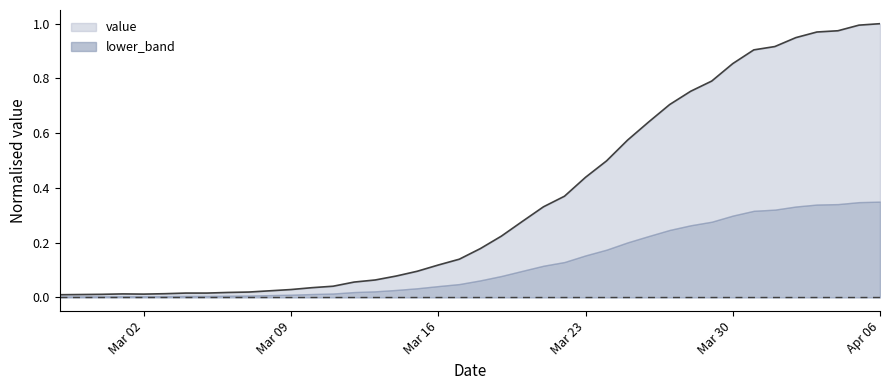

Does the chart have visible grid lines?

No